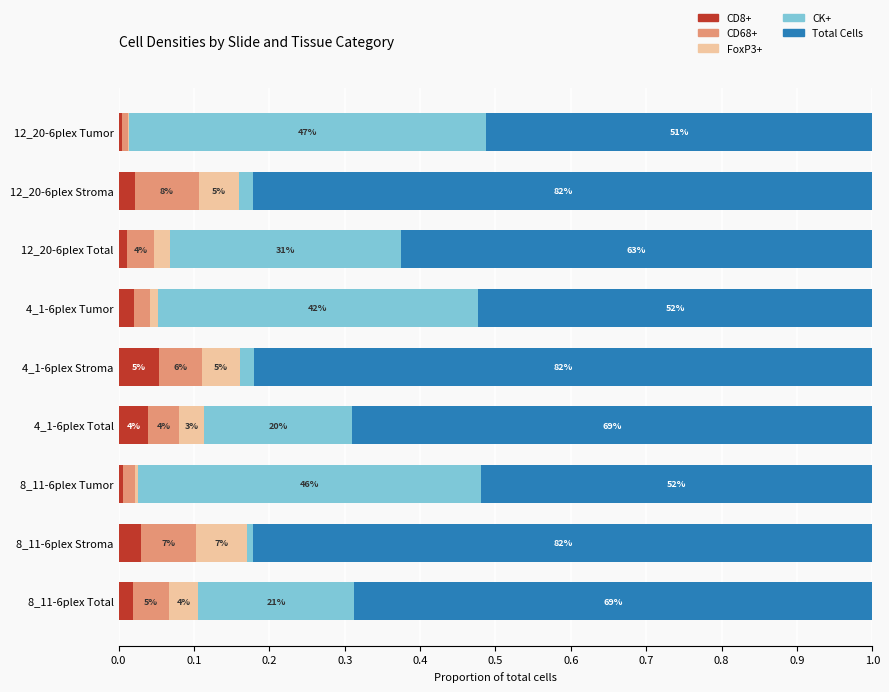

What are all the series names shown in the legend?

CD8+, CD68+, FoxP3+, CK+, Total Cells